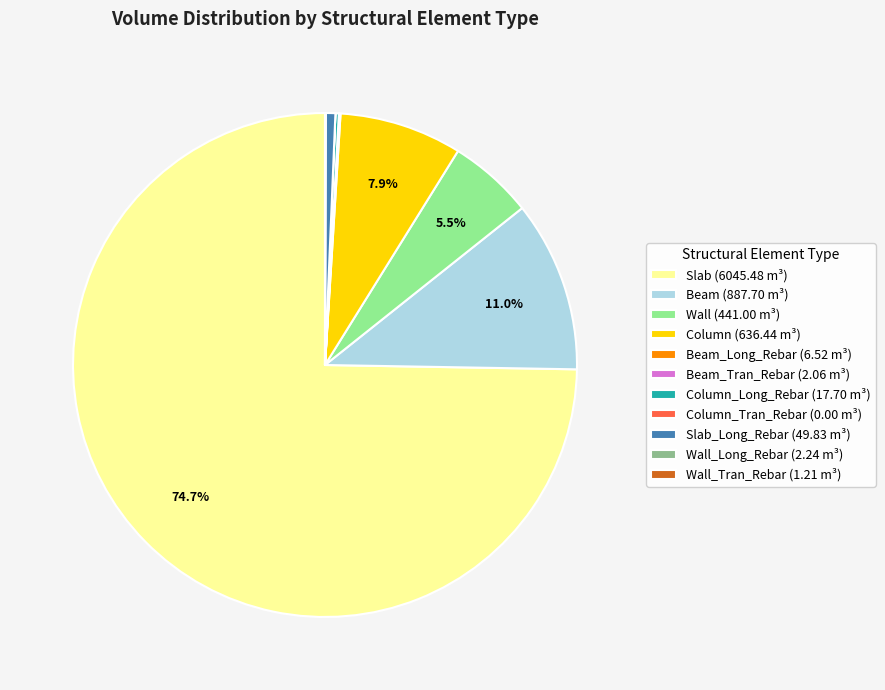

How much of the chart is everything except Slab (6045.48 m³)?

25.3%